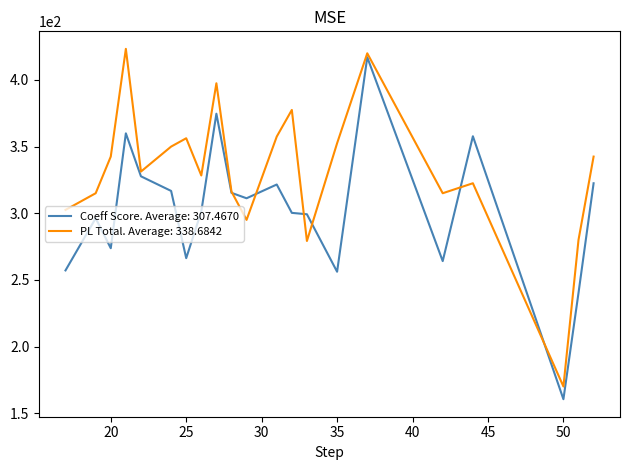

List the series in order of their overall mean, lowest first.

Coeff Score. Average: 307.4670, PL Total. Average: 338.6842